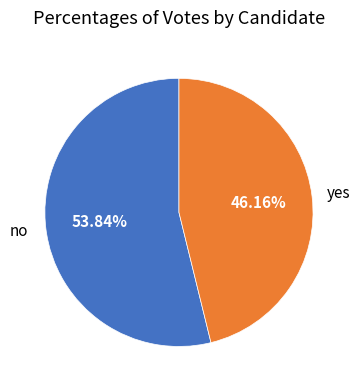

Which slice is the largest?

no